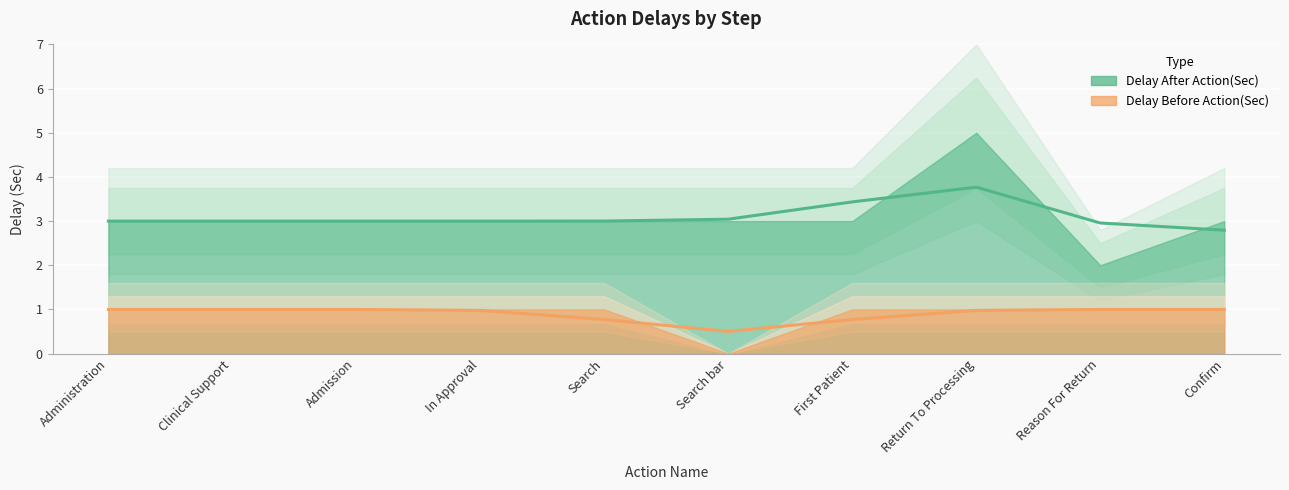

Read the Delay After Action(Sec) value at In Approval.

3